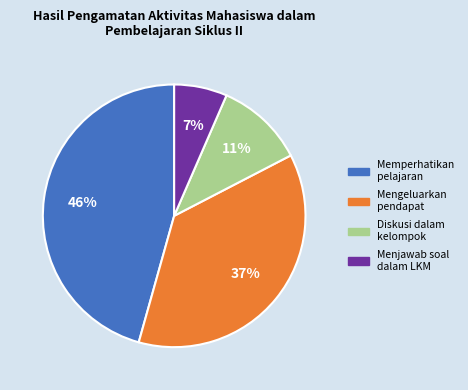

To the nearest percent, what is the difference between the largest and smallest slice percentages?

39%